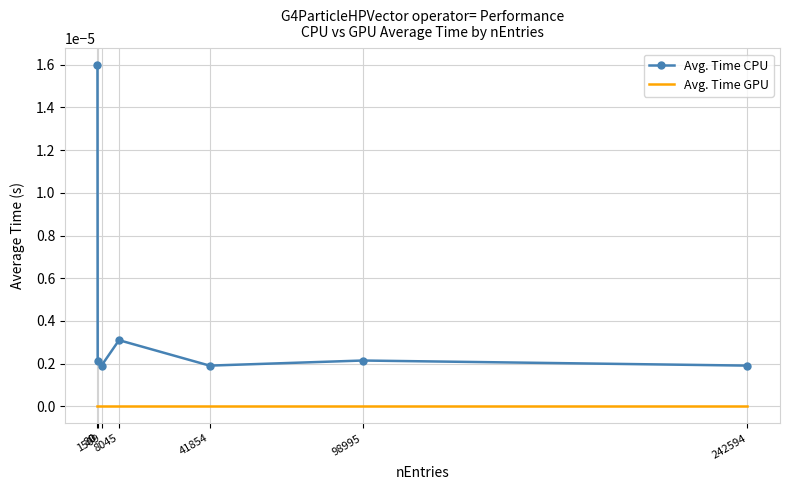

True or false: Avg. Time GPU and Avg. Time CPU cross at least once.

False